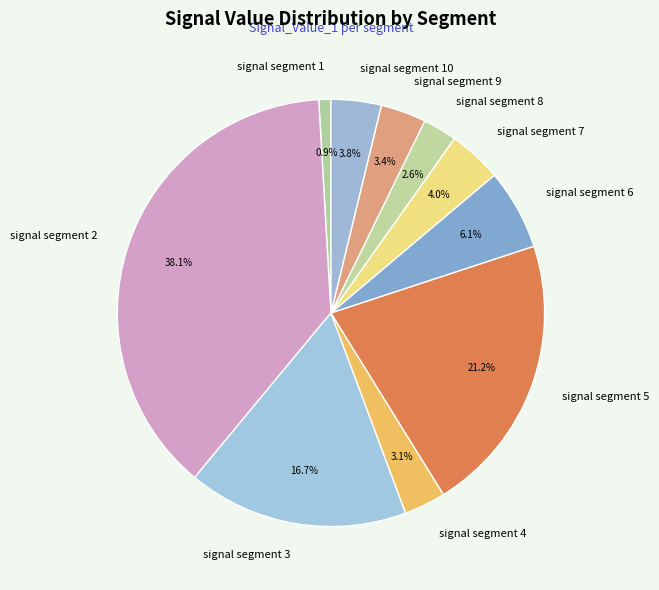

How many slices are in this pie chart?

10